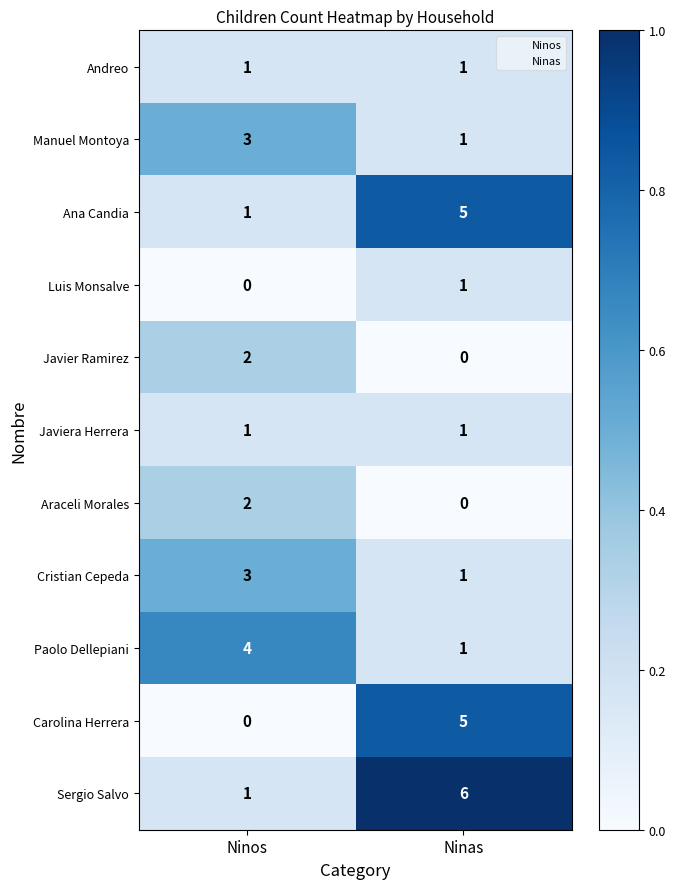

Reading left to right, transcribe all the data shown in this chart.

Andreo: 1	1
Manuel Montoya: 3	1
Ana Candia: 1	5
Luis Monsalve: 0	1
Javier Ramirez: 2	0
Javiera Herrera: 1	1
Araceli Morales: 2	0
Cristian Cepeda: 3	1
Paolo Dellepiani: 4	1
Carolina Herrera: 0	5
Sergio Salvo: 1	6